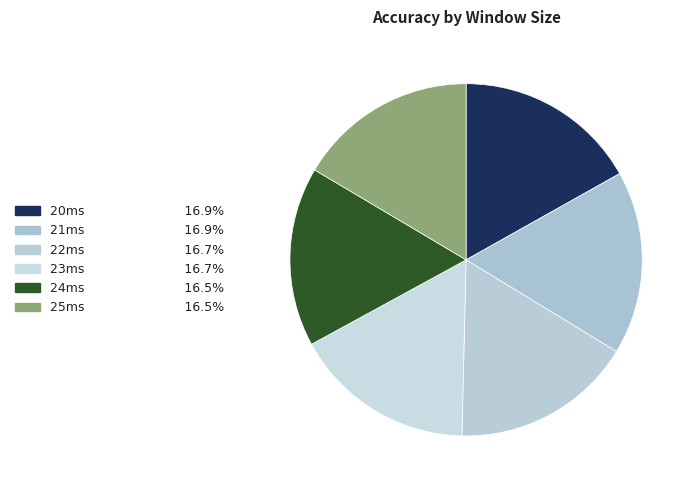

How many slices are in this pie chart?

6